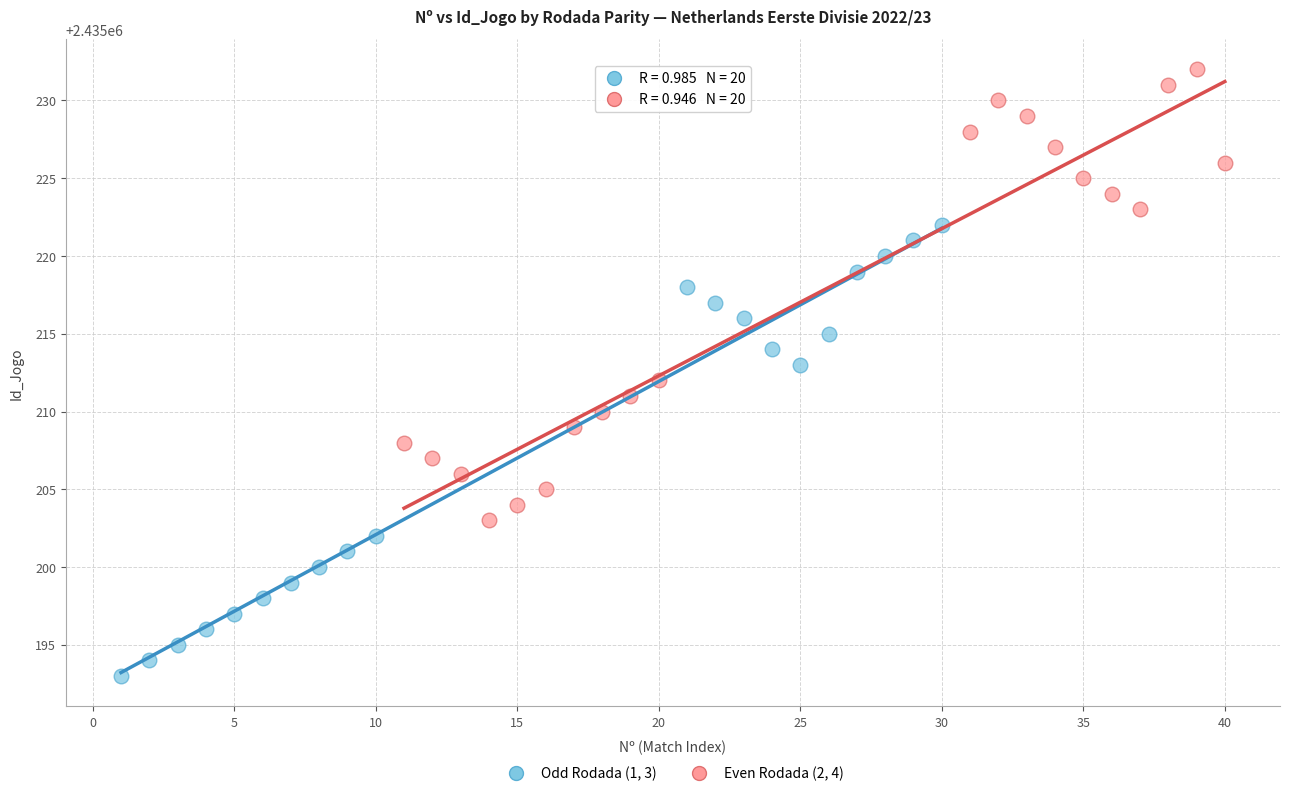

Which series reaches the maximum Y coordinate?

Even Rodada (2, 4)